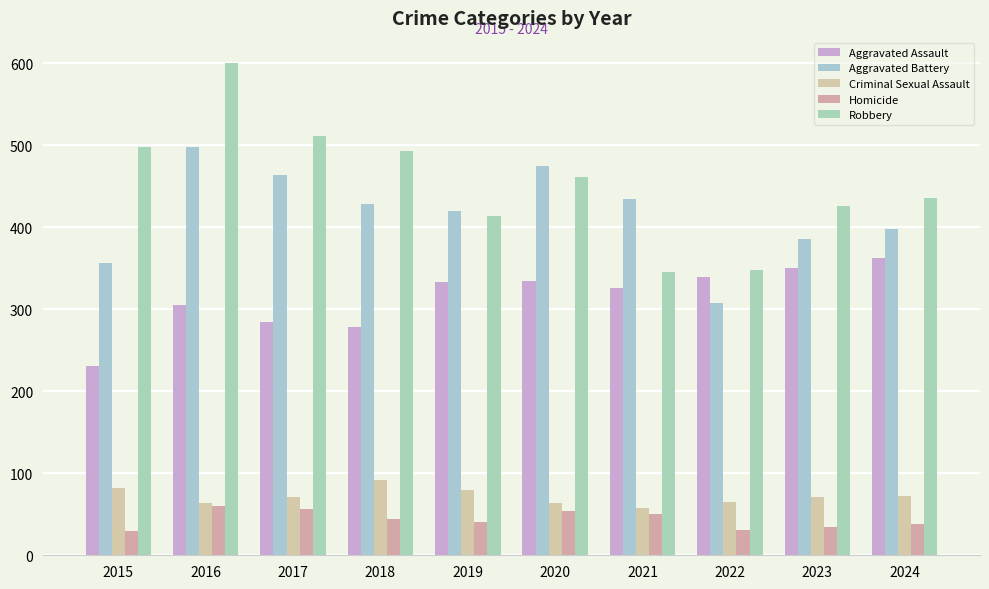

Is the value of Homicide at 2016 greater than the value of Robbery at 2020?

No